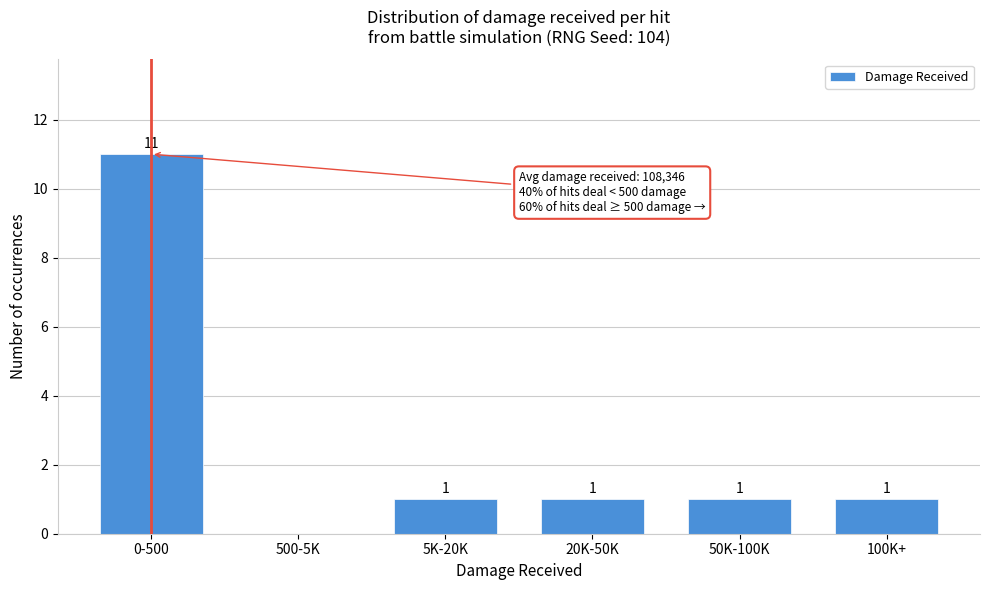

Reading left to right, list all the values displayed in this chart.

0-500=11	500-5K=0	5K-20K=1	20K-50K=1	50K-100K=1	100K+=1